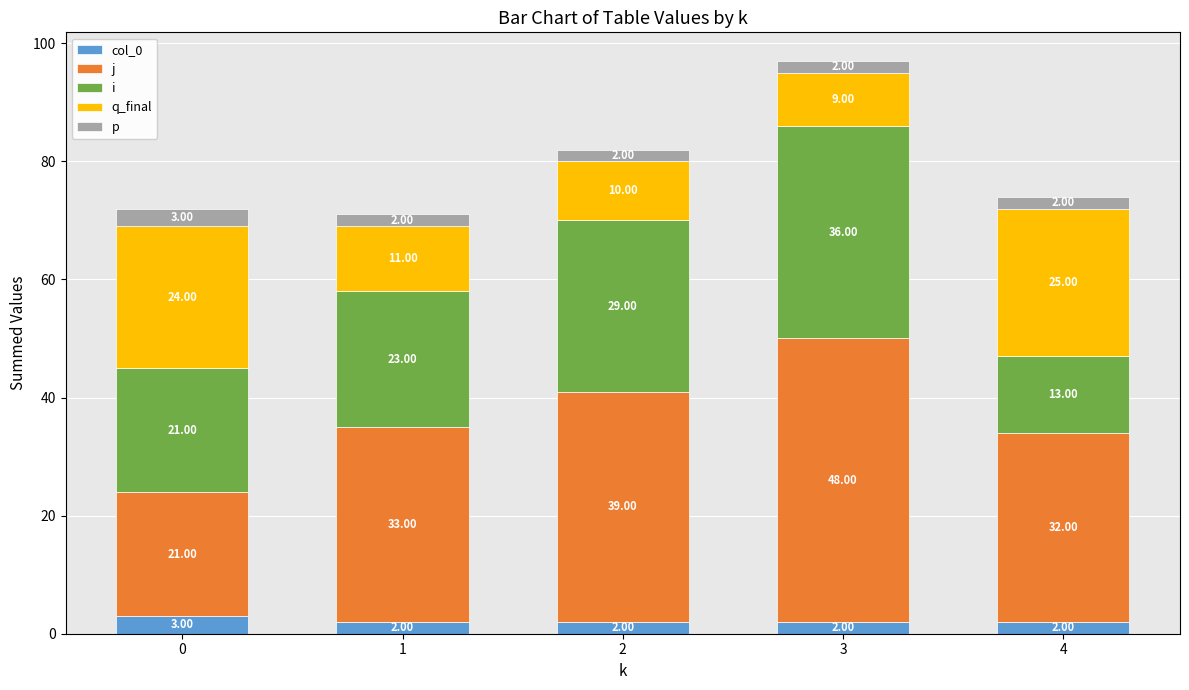

At which category is the sum across all series the highest?

3